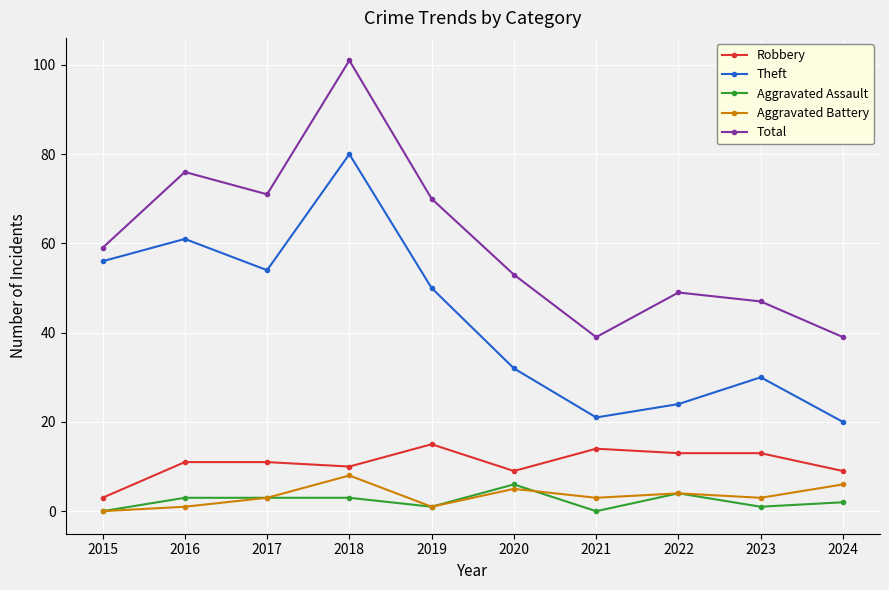

True or false: Aggravated Assault has a value of 0 at 2021.

True